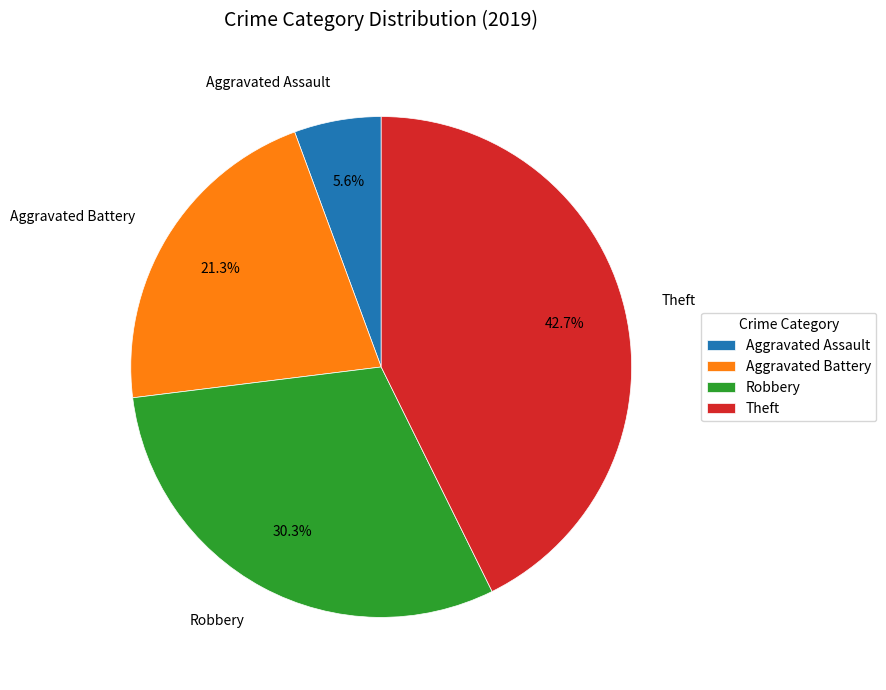

Does Aggravated Assault account for over 50% of the chart?

No